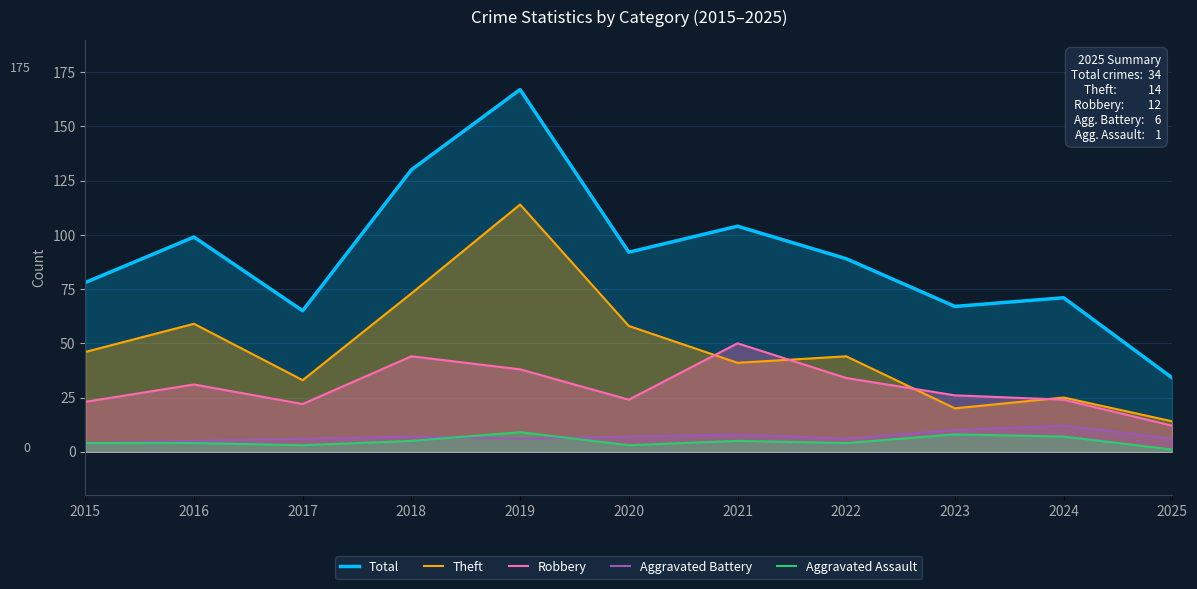

True or false: Aggravated Assault and Total cross at least once.

False